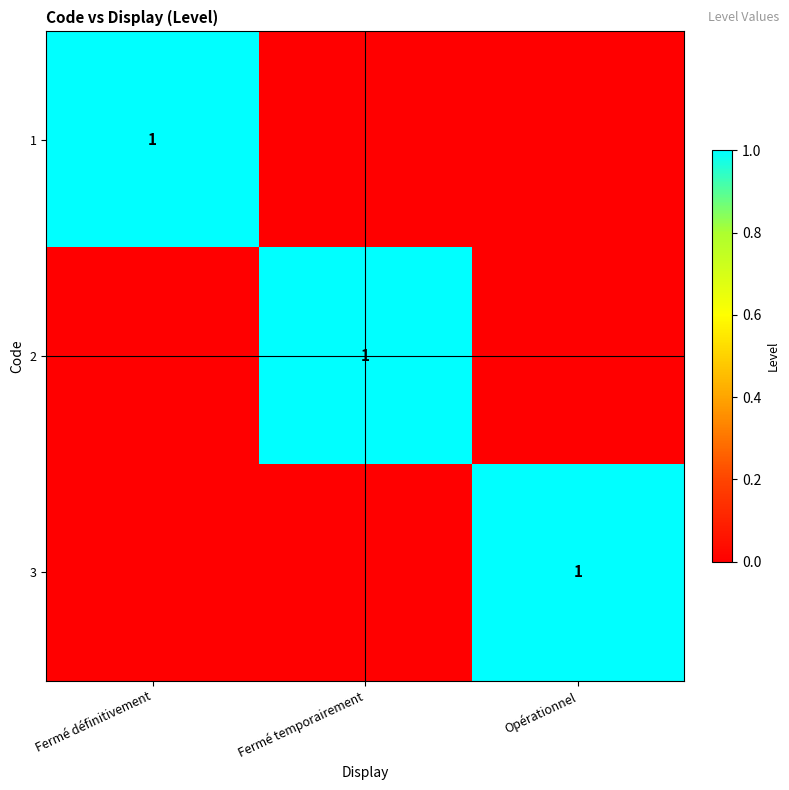

True or false: 2 has a value of 2 at Fermé temporairement.

False